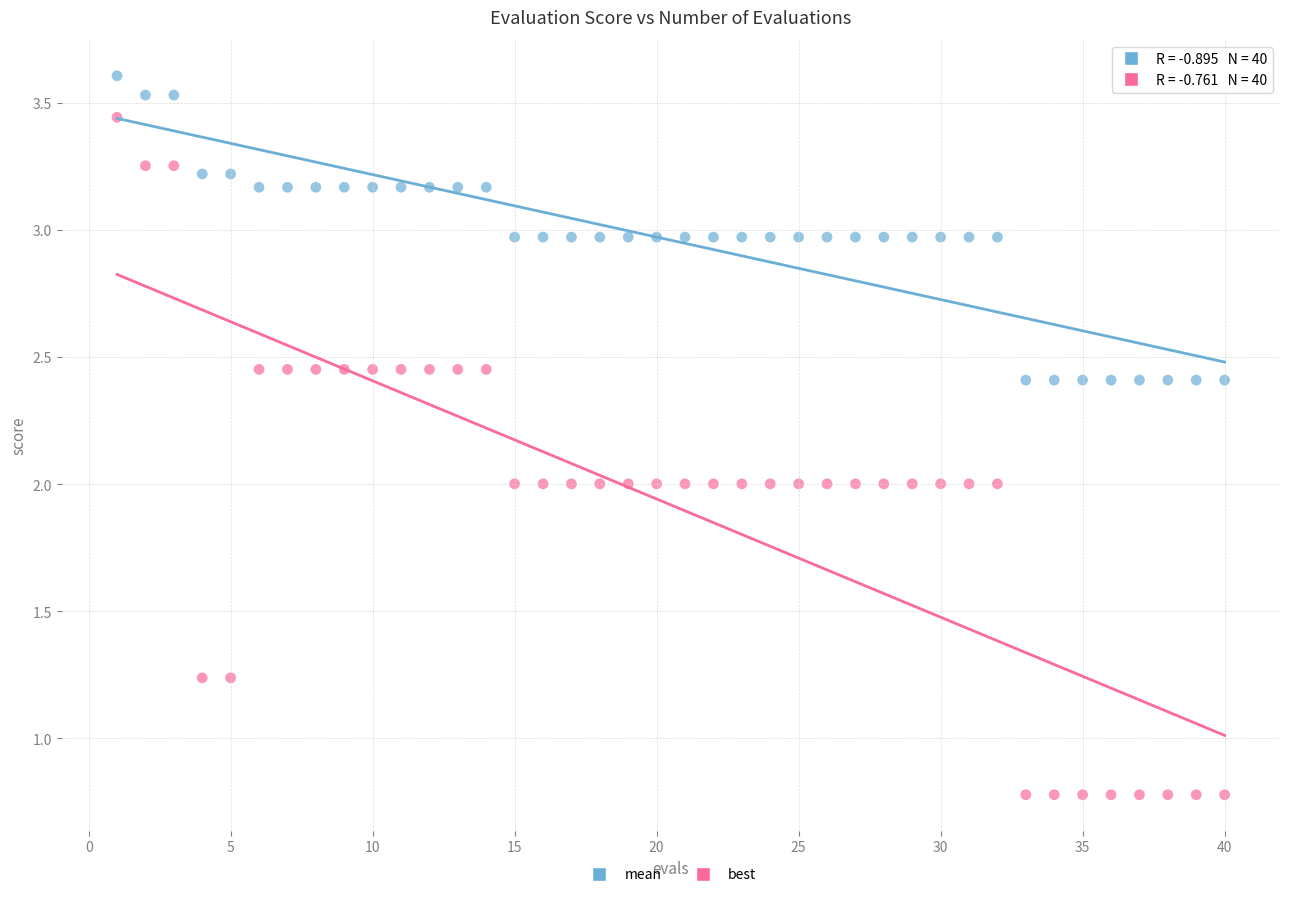

Which series contains the lowest Y value?

best